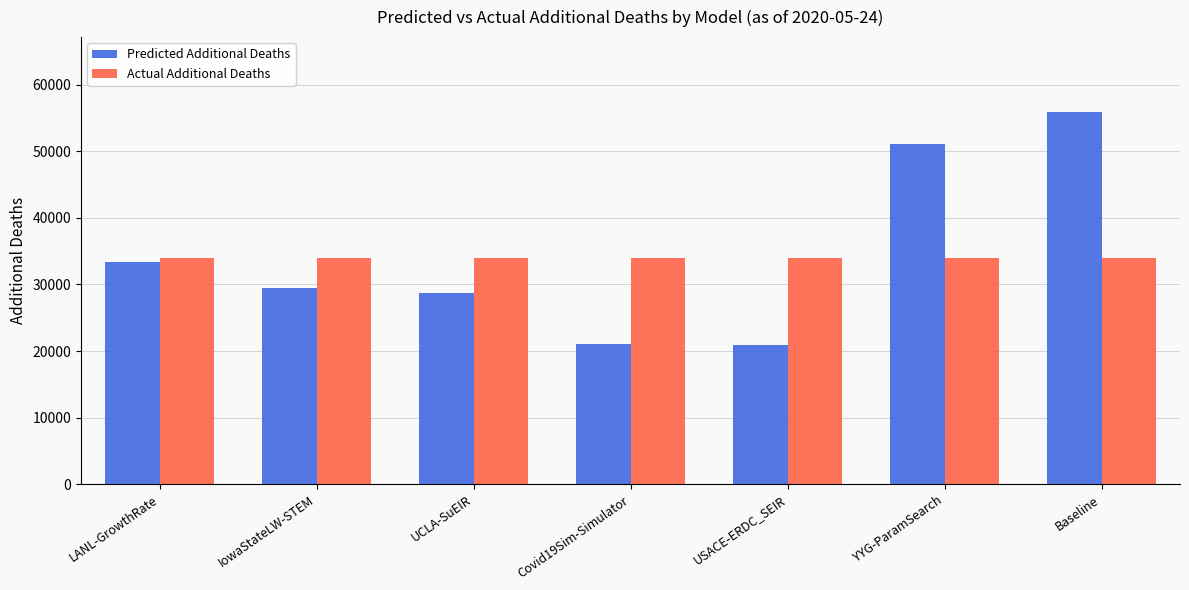

How many bars are there in each group?

2